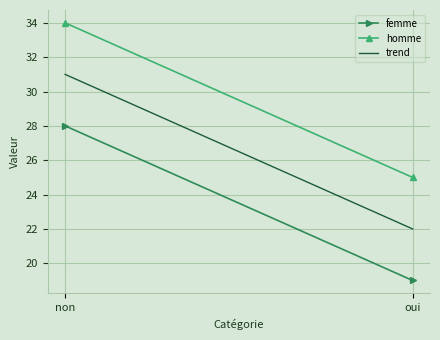

True or false: femme has a value of 28 at non.

True